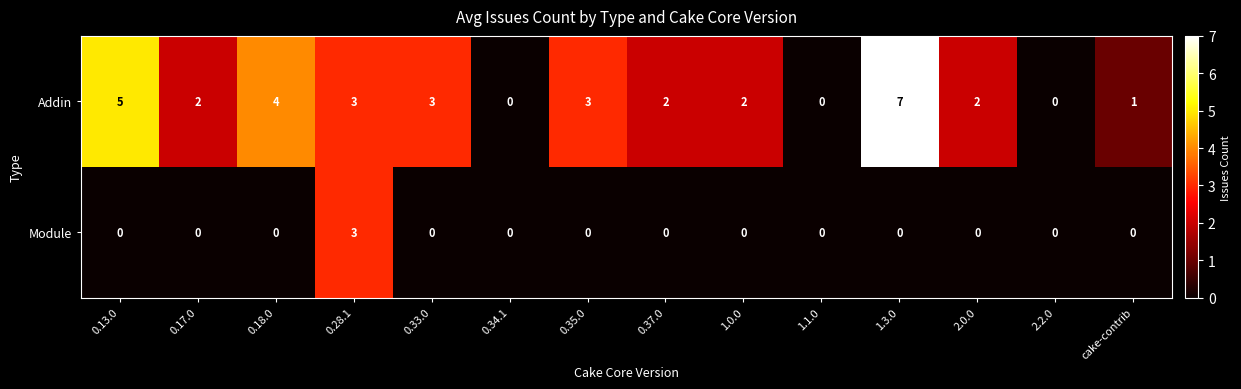

What is the total value across all series at 0.35.0?

3